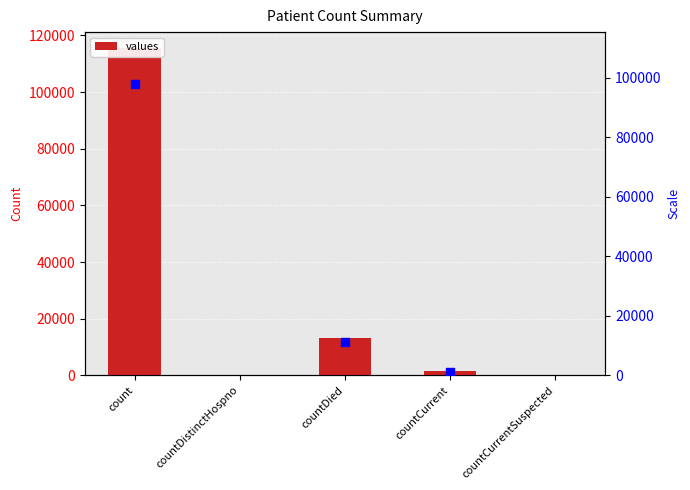

Approximately how many times larger is the value at countCurrent compared to countDied?

0.1